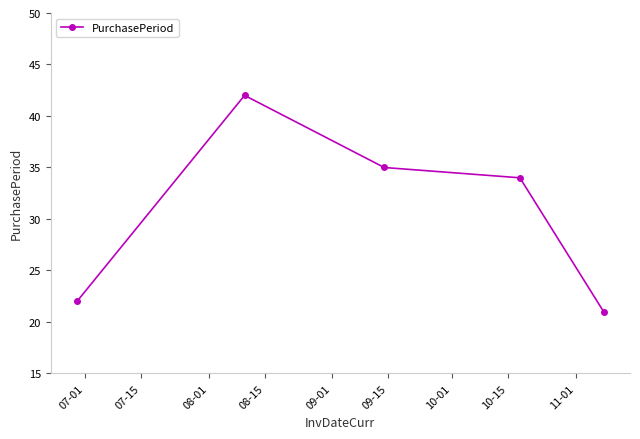

Reading right to left, what are all the values shown in this chart?

21	34	35	42	22